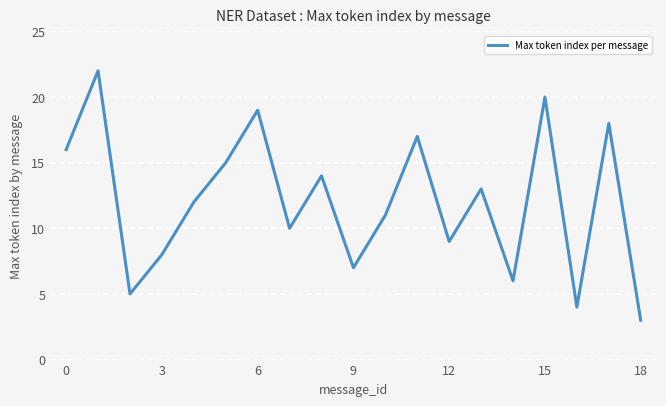

What is the minimum value shown in the chart?

3